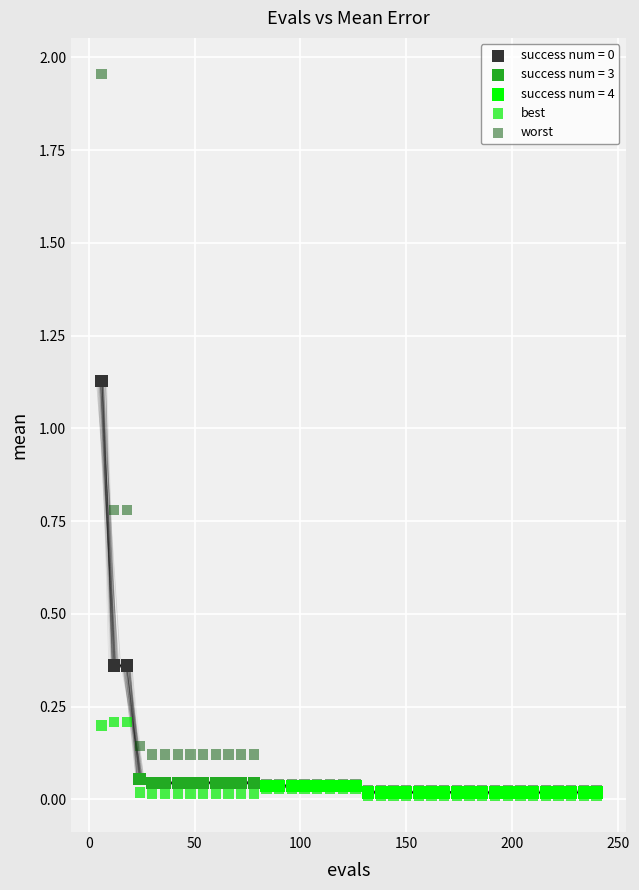

Which series has the largest Y range (max minus min)?

worst